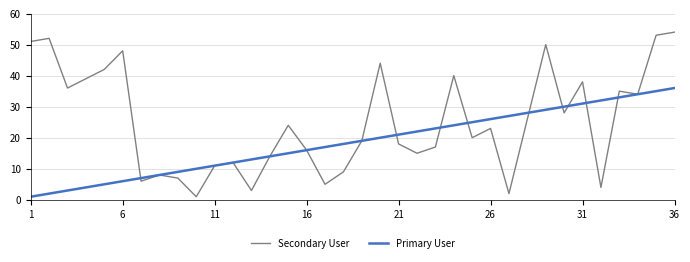

Which series has the largest total across all categories?

Secondary User